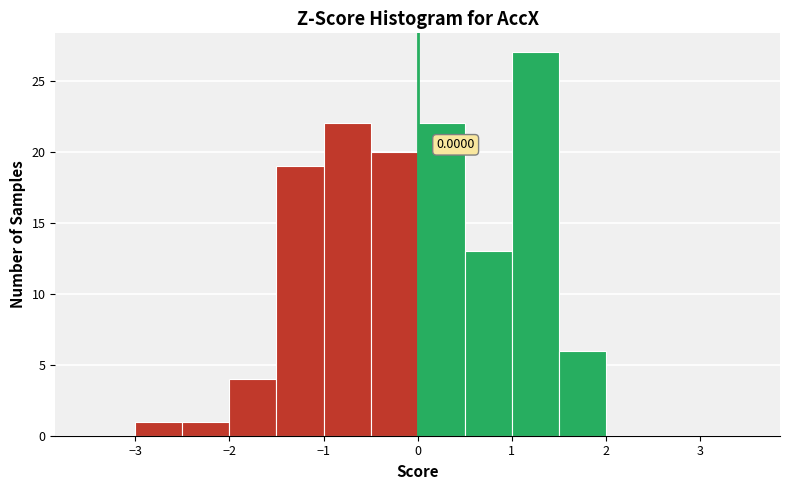

Over which range of the x-axis is the bar tallest?

1.0 to 1.5